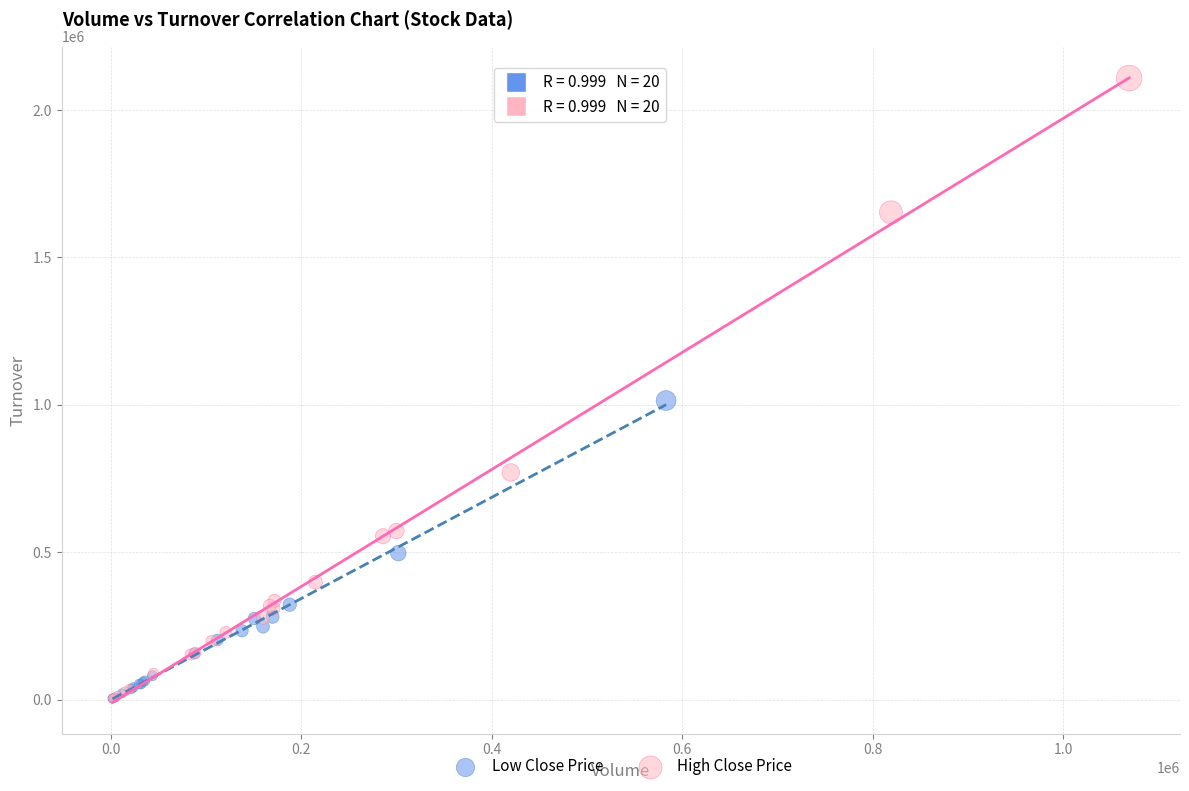

Which series reaches the maximum Y coordinate?

High Close Price